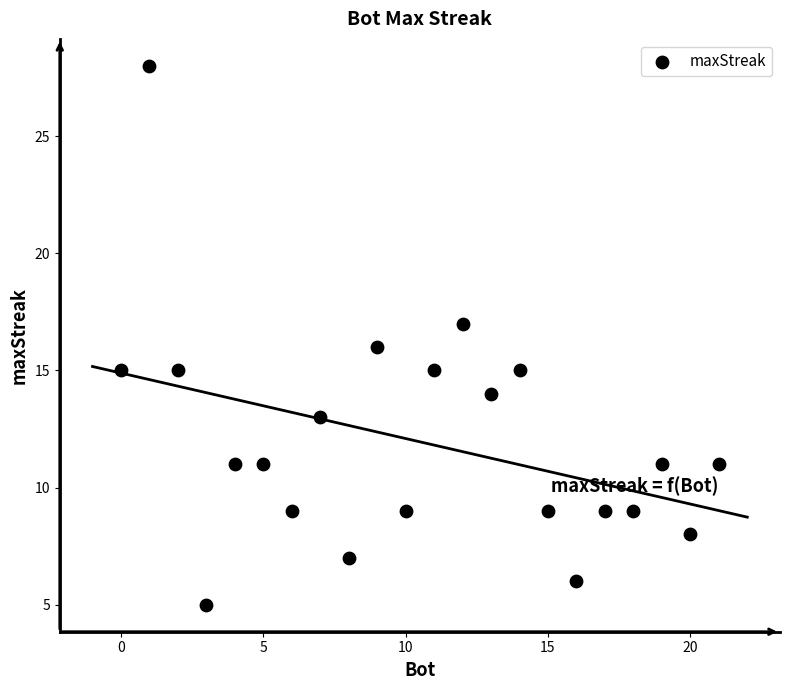

What is the range of X values (max minus min)?

21